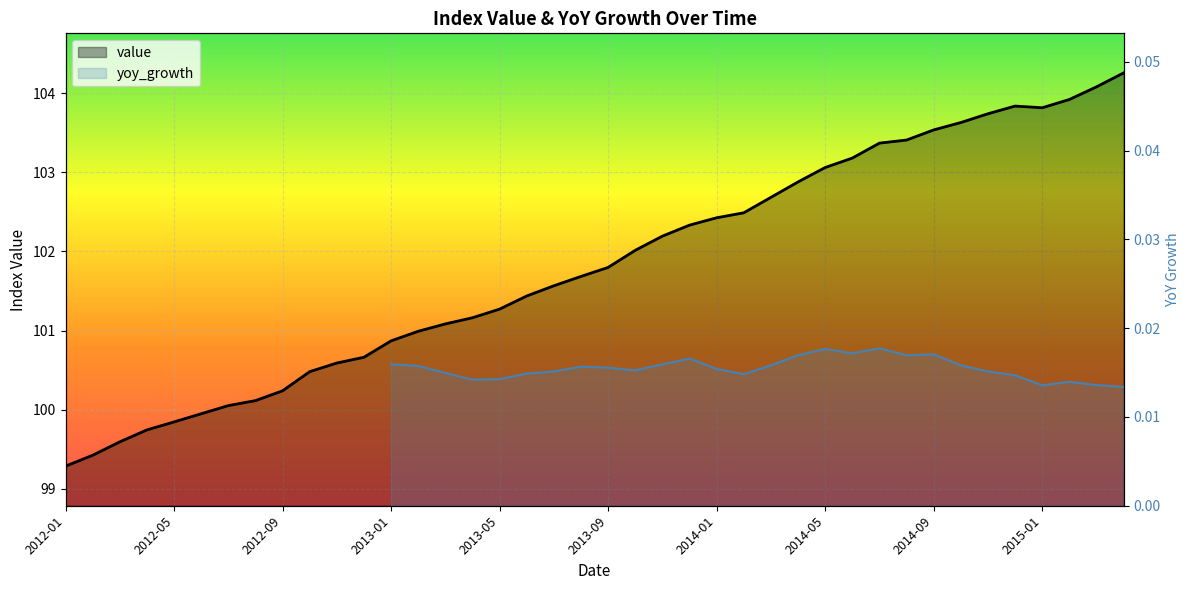

Reading right to left, what are all the values shown in this chart?

2015-04=104.3	2015-03=104.1	2015-02=103.9	2015-01=103.8	2014-12=103.8	2014-11=103.7	2014-10=103.6	2014-09=103.5	2014-08=103.4	2014-07=103.4	2014-06=103.2	2014-05=103.1	2014-04=102.9	2014-03=102.7	2014-02=102.5	2014-01=102.4	2013-12=102.3	2013-11=102.2	2013-10=102.0	2013-09=101.8	2013-08=101.7	2013-07=101.6	2013-06=101.4	2013-05=101.3	2013-04=101.2	2013-03=101.1	2013-02=101.0	2013-01=100.9	2012-12=100.7	2012-11=100.6	2012-10=100.5	2012-09=100.2	2012-08=100.1	2012-07=100.1	2012-06=100.0	2012-05=99.8	2012-04=99.7	2012-03=99.6	2012-02=99.4	2012-01=99.3